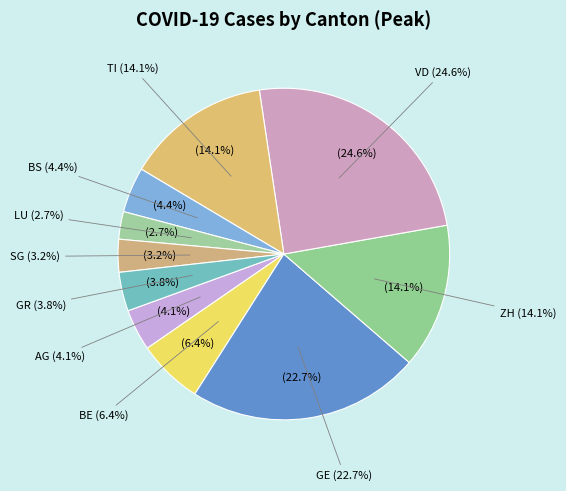

Does LU represent more than half of the total?

No